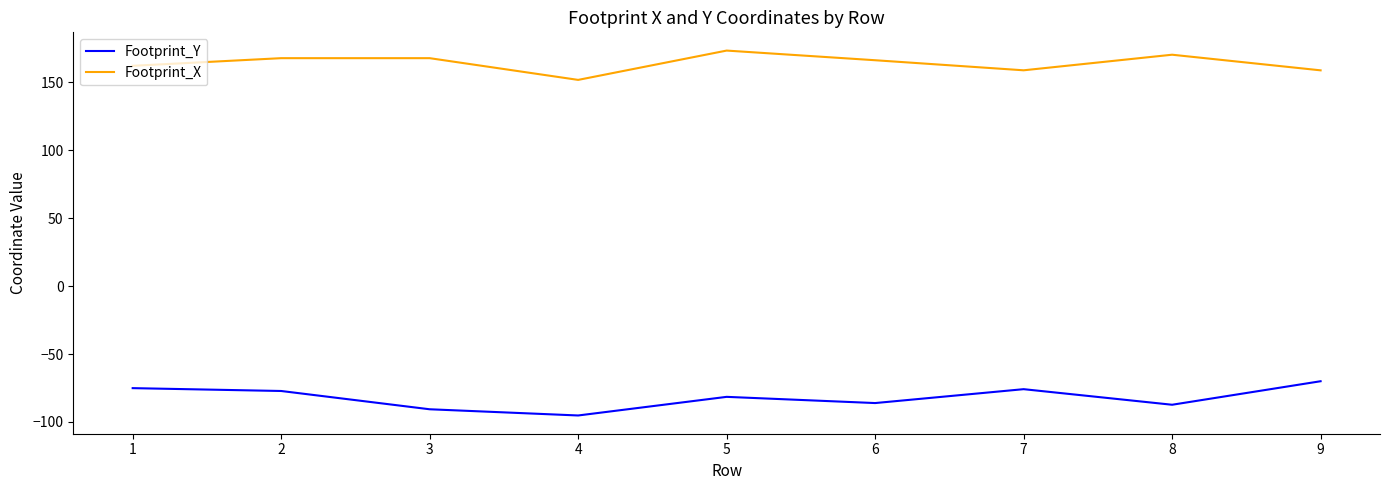

Which series changed the most between 2 and 6?

Footprint_Y